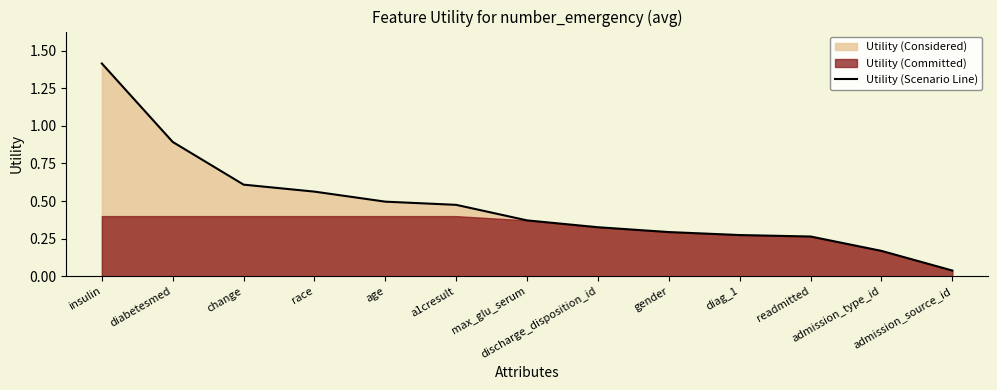

Which has a higher value, insulin or admission_type_id?

insulin